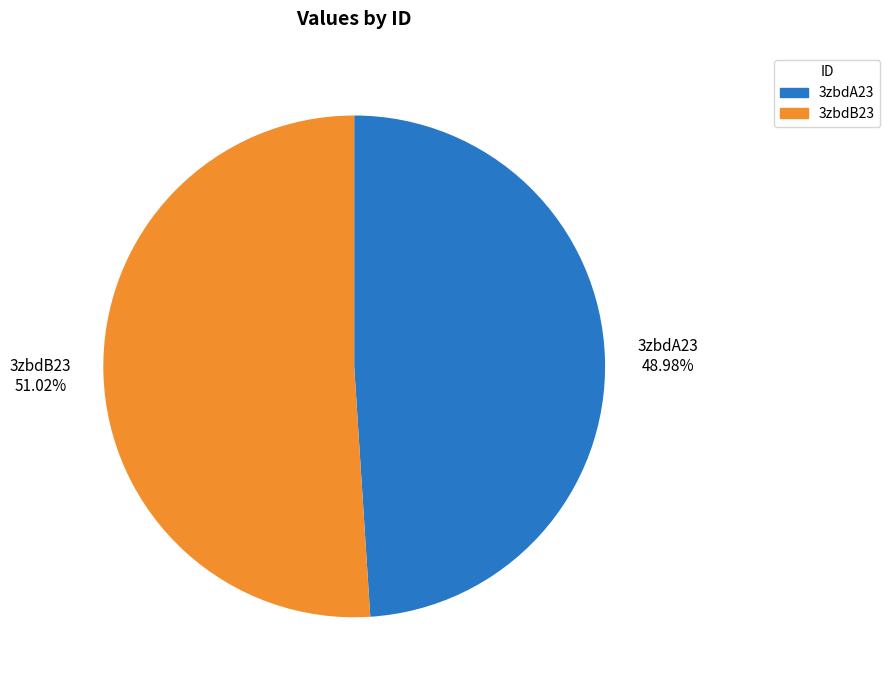

Is it true that 3zbdB23 is 44% of the pie?

False